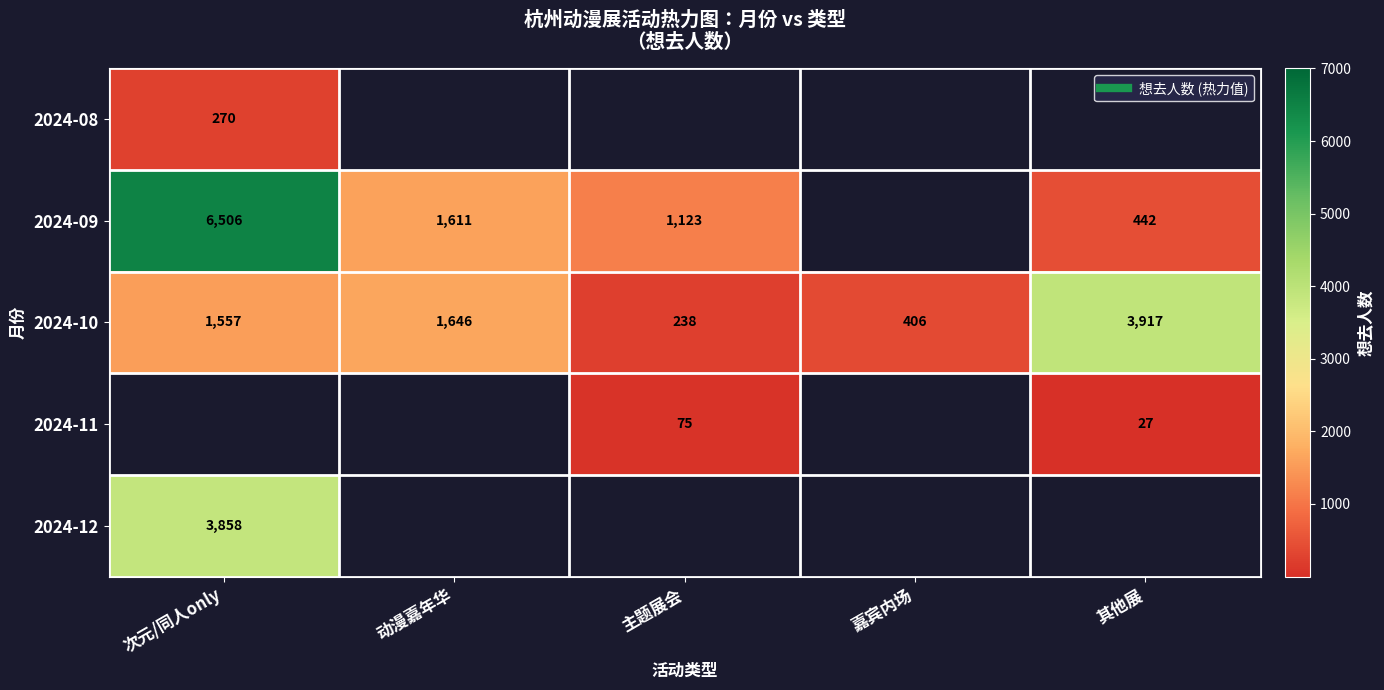

At which label does 2024-10 reach its minimum?

主题展会